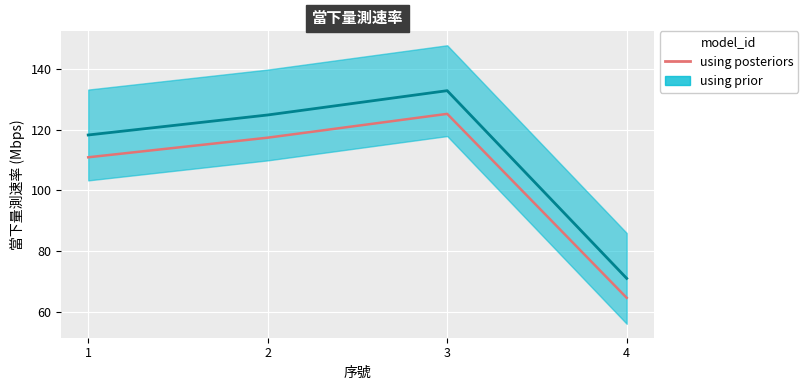

What is the ratio of the value at 2 to the value at 3?

0.9